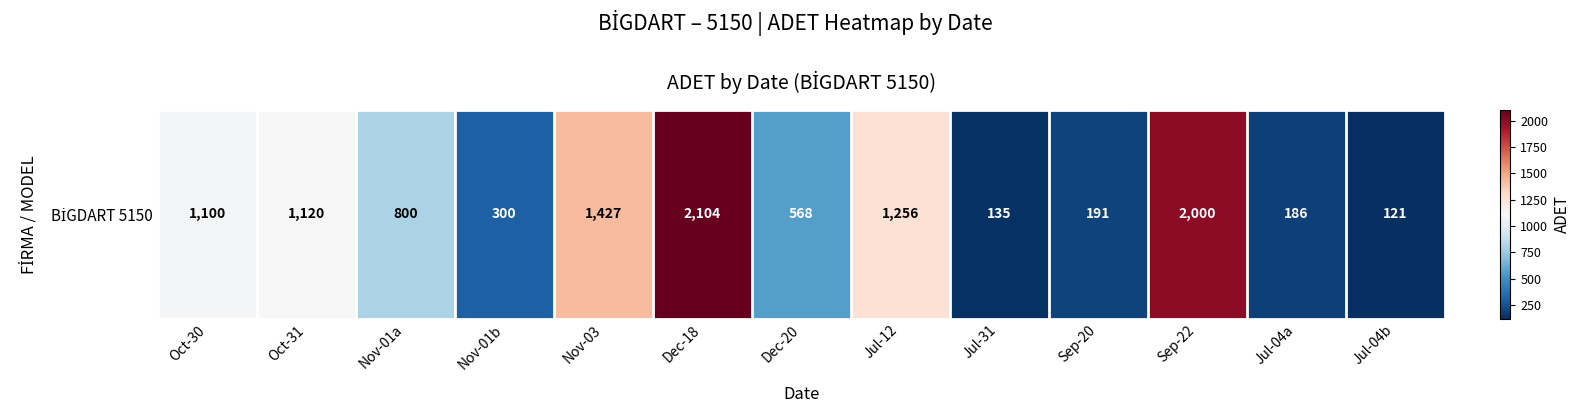

Which category has the lowest value across all series?

Jul-04b